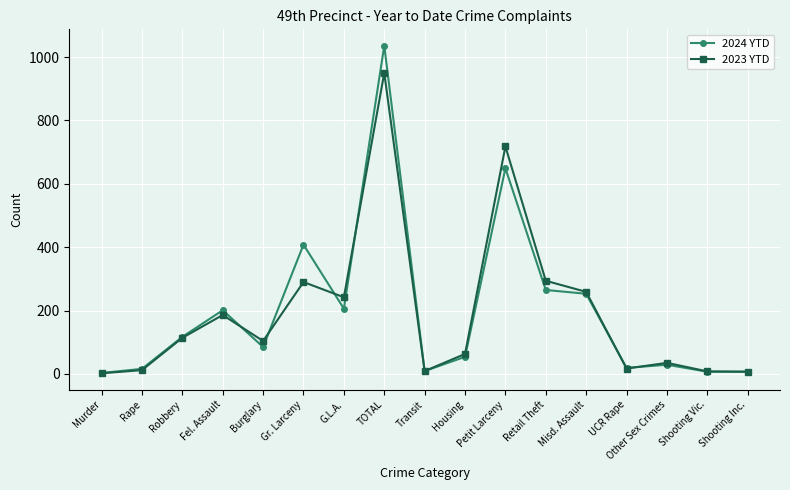

What is the difference between the second highest and minimum values in the 2024 YTD series?

646